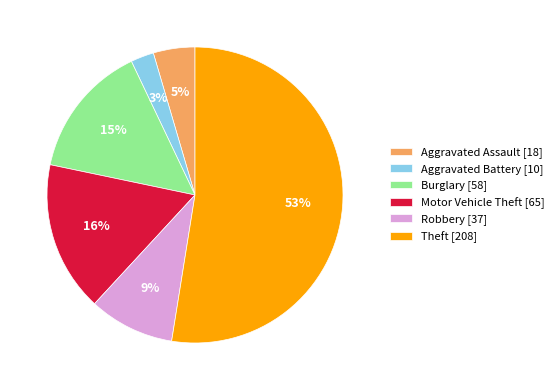

Do Aggravated Assault [18] and Motor Vehicle Theft [65] together represent more than half of the pie?

No